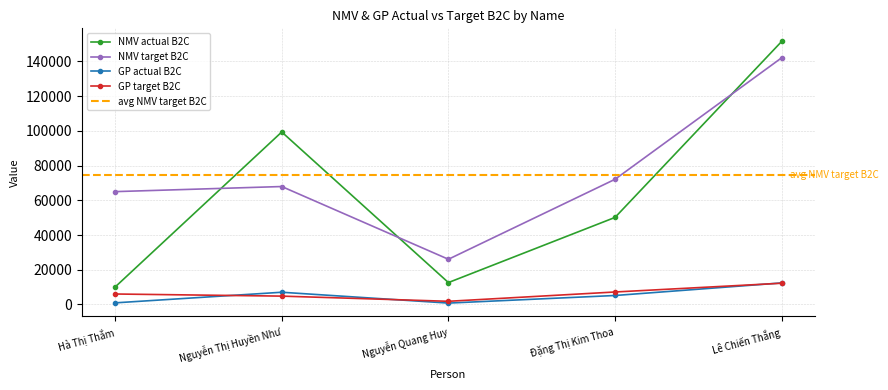

Between Đặng Thị Kim Thoa and Lê Chiến Thắng, which series saw the biggest shift?

NMV actual B2C